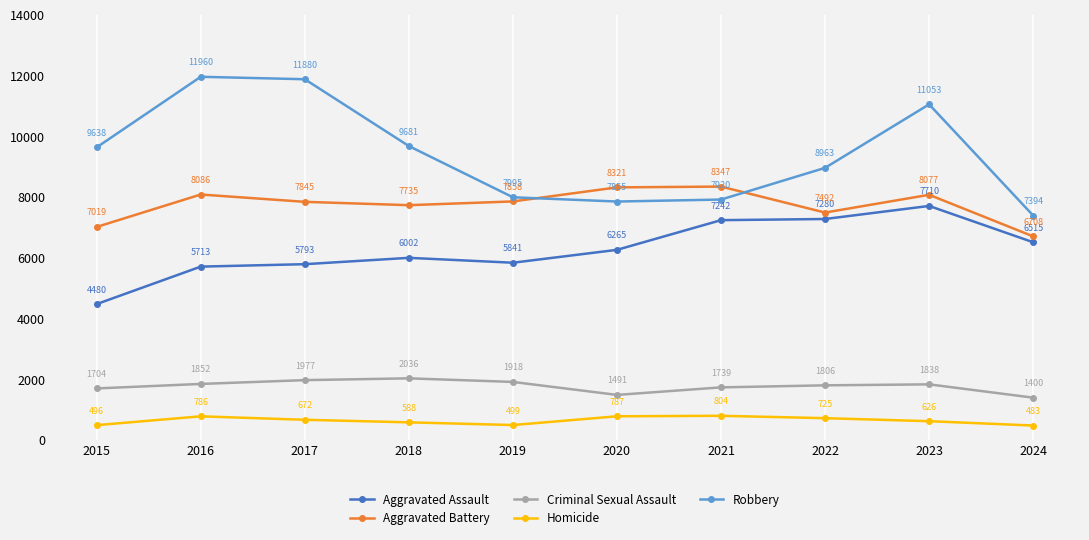

Count the number of categories in the chart.

10